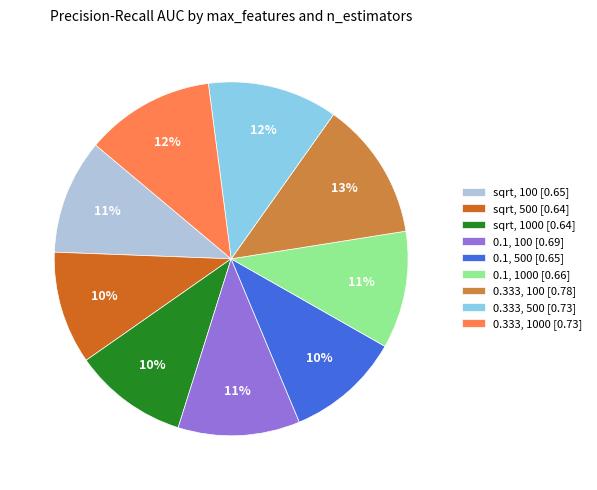

Which category has the biggest portion of the pie?

0.333, 100 [0.78]